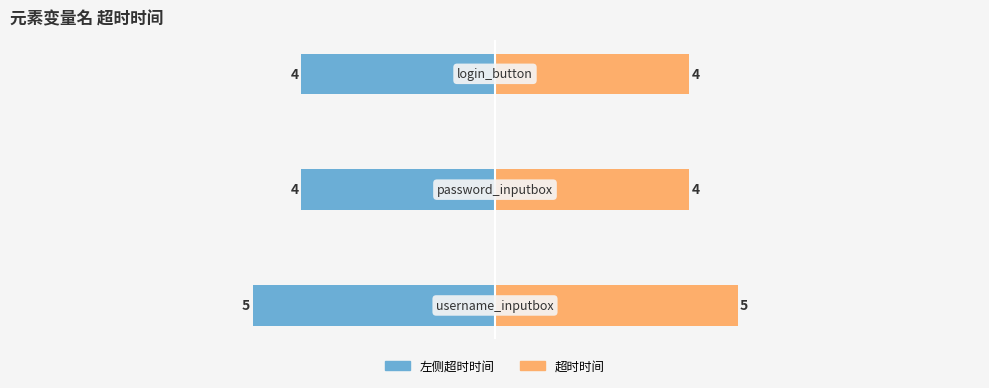

The 超时时间(left) series shows -5 at 0. True or false?

True